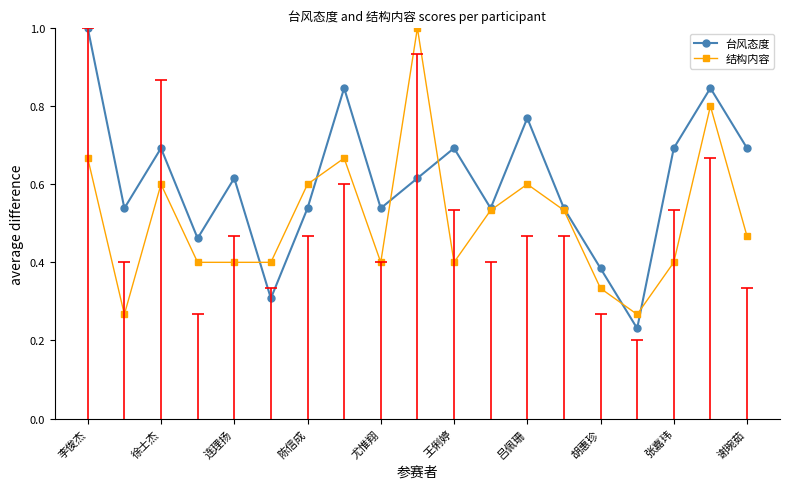

The 台风态度 series shows 0.5 at 胡惠珍. True or false?

False